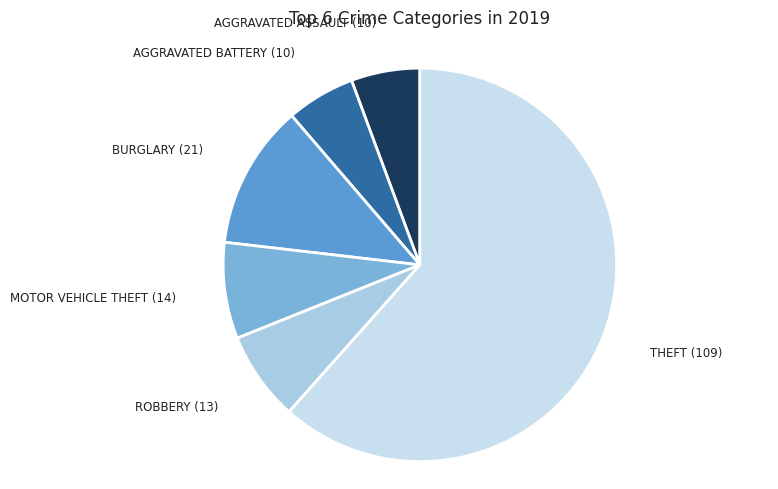

How many segments does this pie chart have?

6